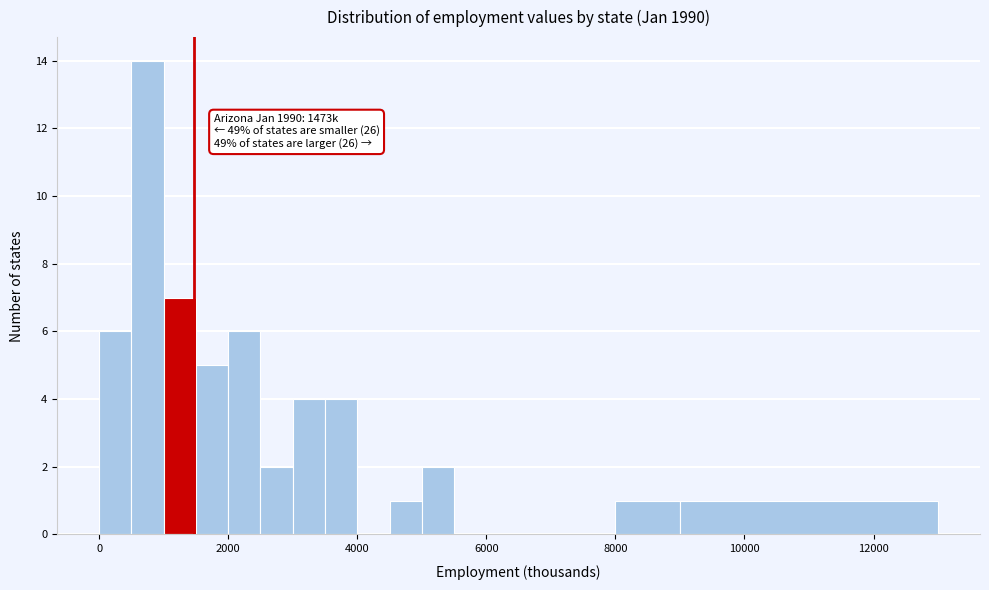

Around what value on the x-axis is the tallest bar? Give the approximate position of its centre, as read against the axis.

800